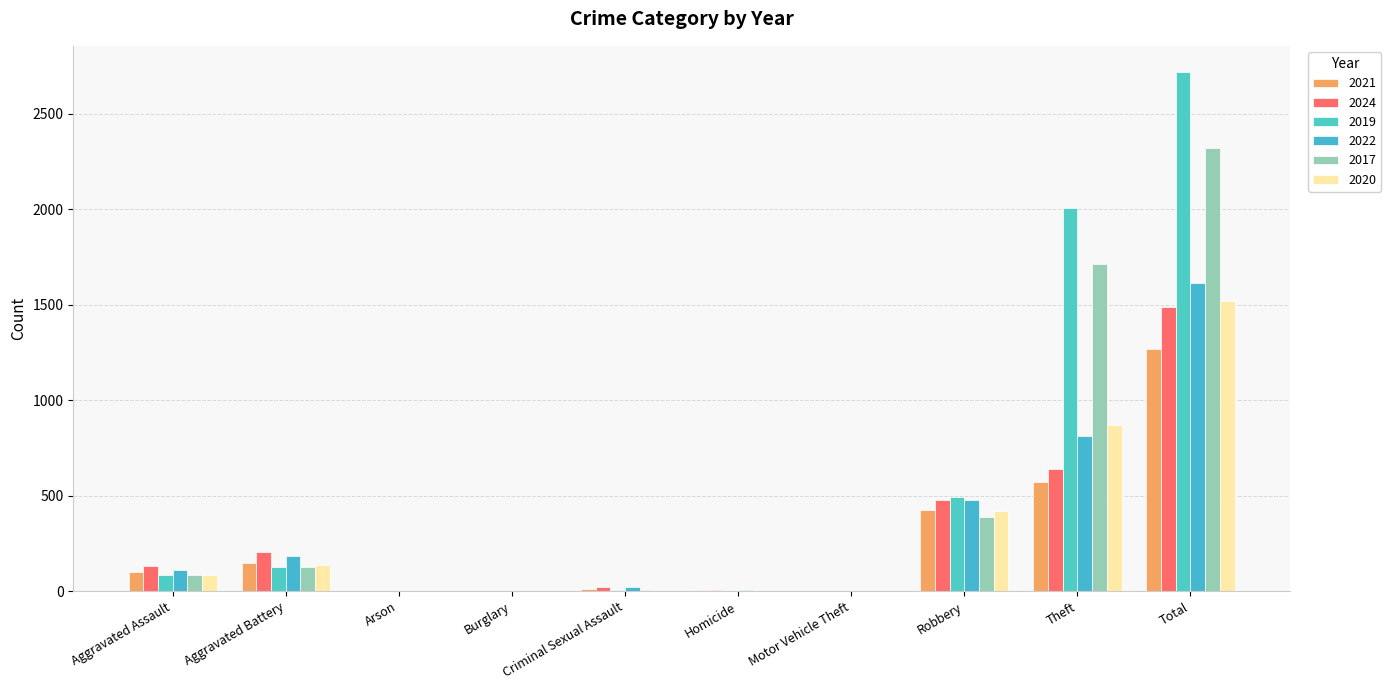

The value of 2021 at Criminal Sexual Assault is 5. True or false?

False